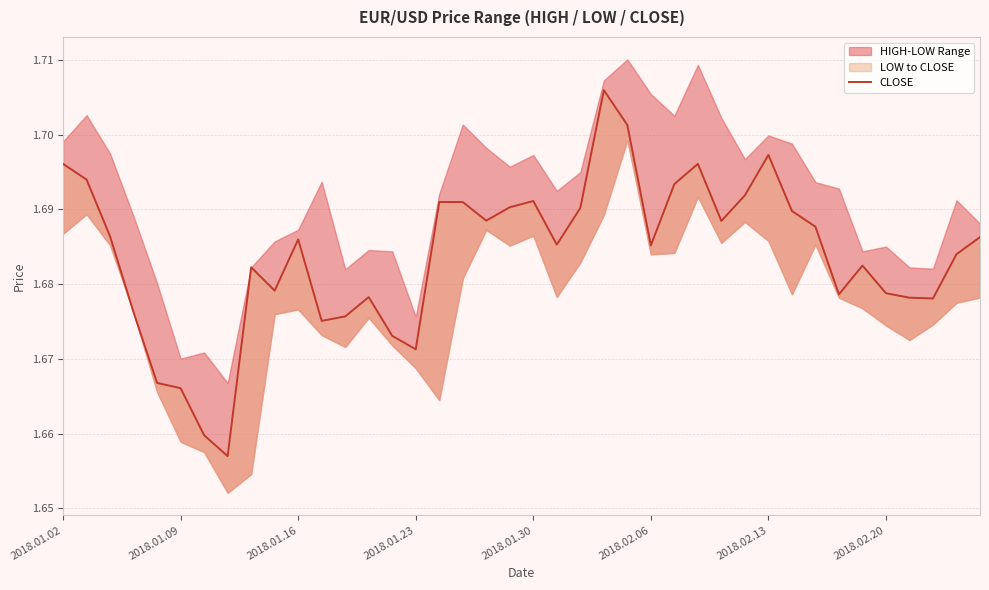

Count the values in the range 1 to 2.

40